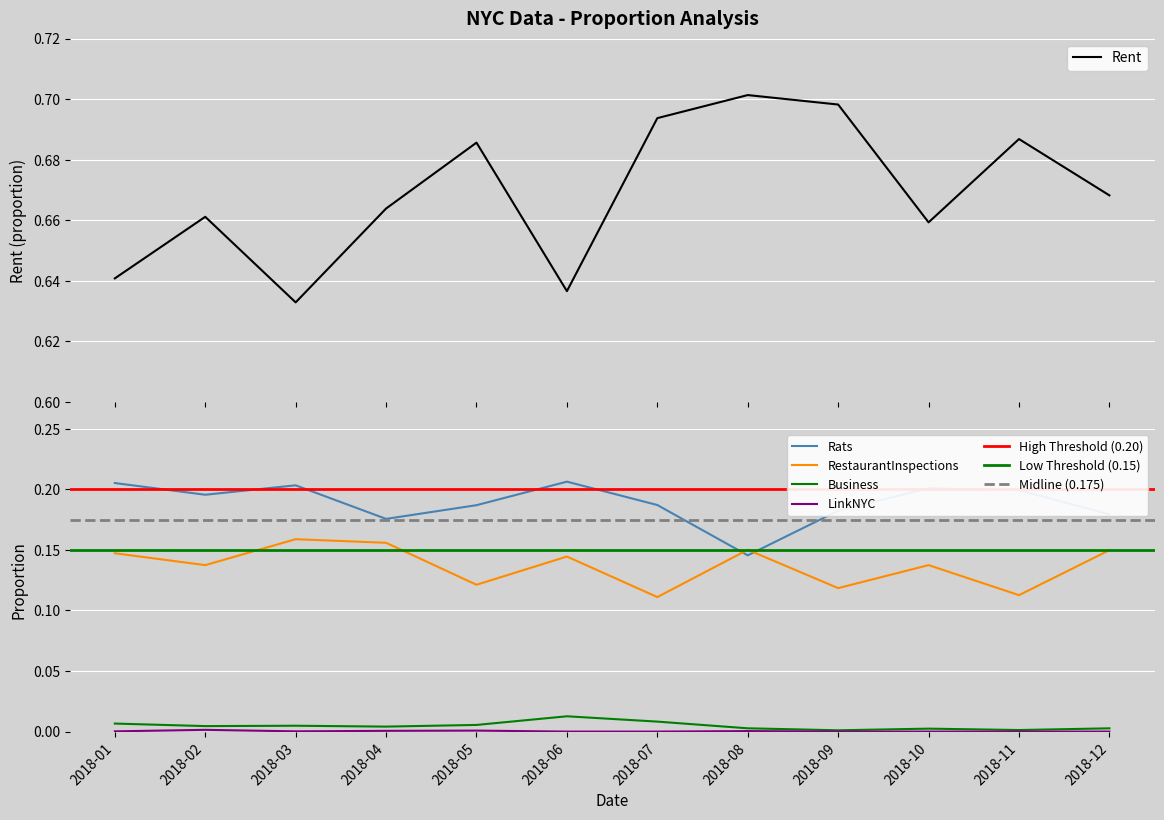

True or false: Rats and Rent cross at least once.

False